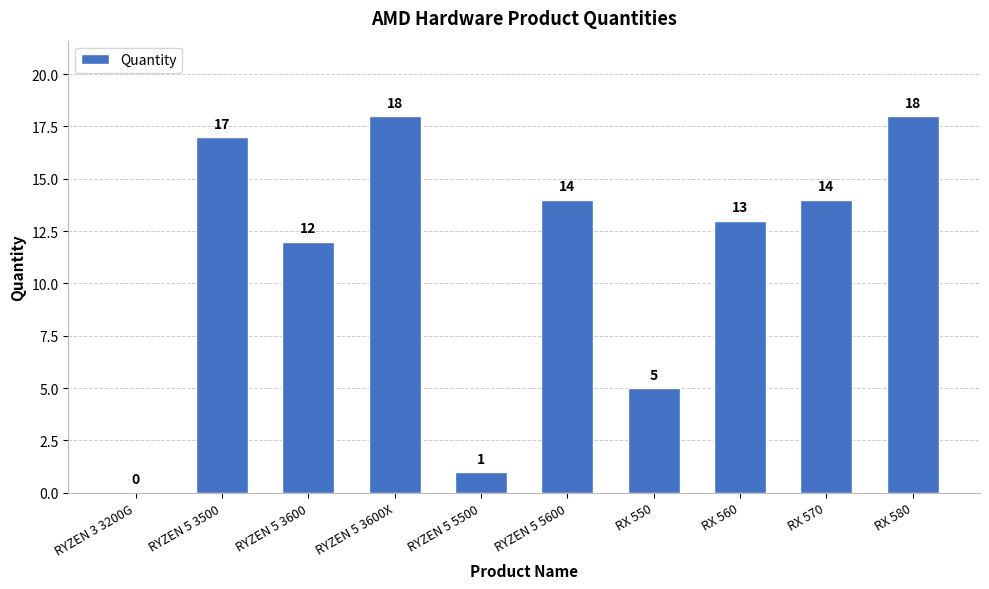

What is the ratio of the value at RX 560 to the value at RX 580?

0.7